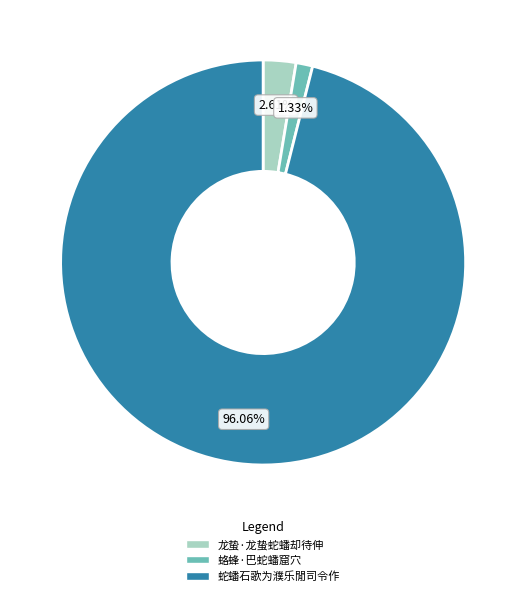

What portion of the pie excludes 龙蛰·龙蛰蛇蟠却待伸?

97.4%